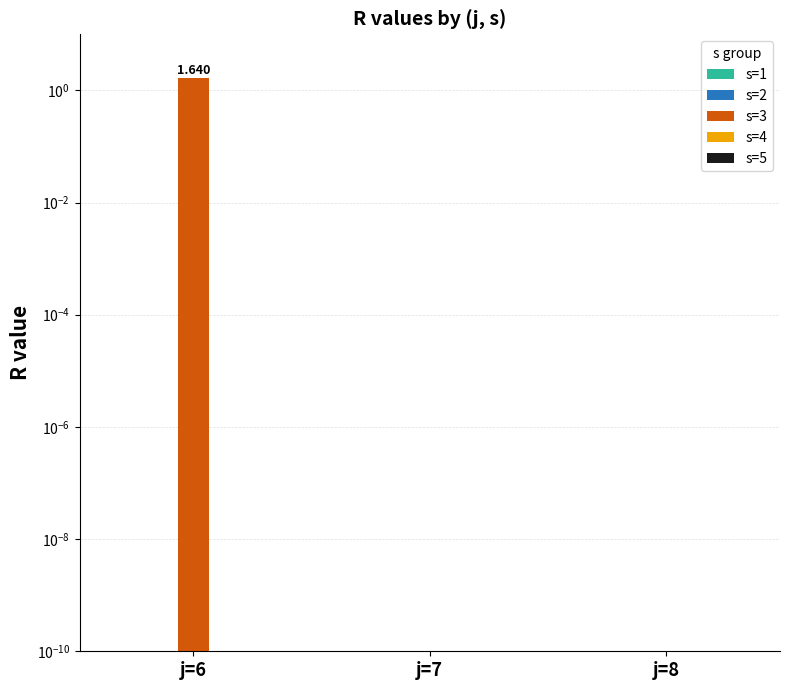

Reading right to left, extract all data points from this chart.

s=1: 0.0	0.0	0.0
s=2: 0.0	0.0	0.0
s=3: 0.0	0.0	1.6
s=4: 0.0	0.0	0.0
s=5: 0.0	0.0	0.0